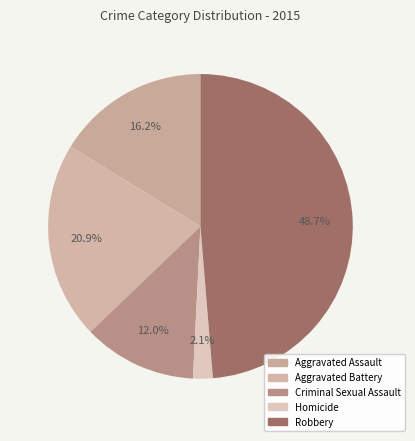

How many segments does this pie chart have?

5